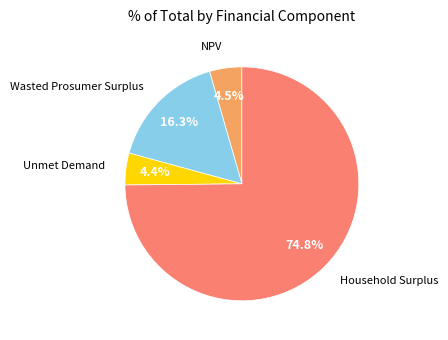

Is there a majority slice in this chart?

Yes